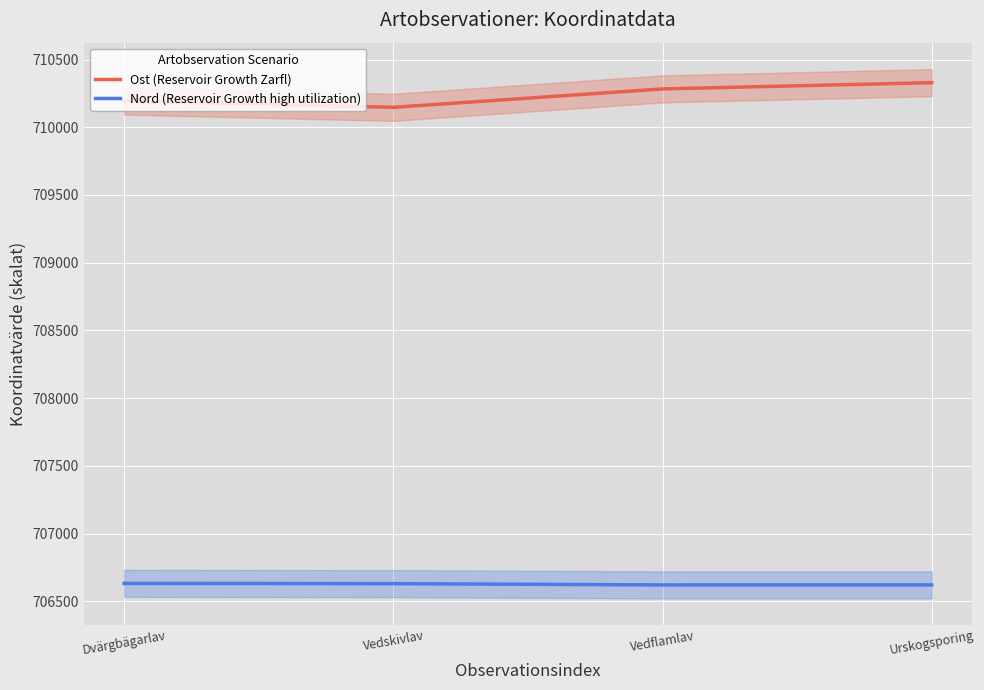

What is the total value across all series at Vedskivlav?

1416777.3